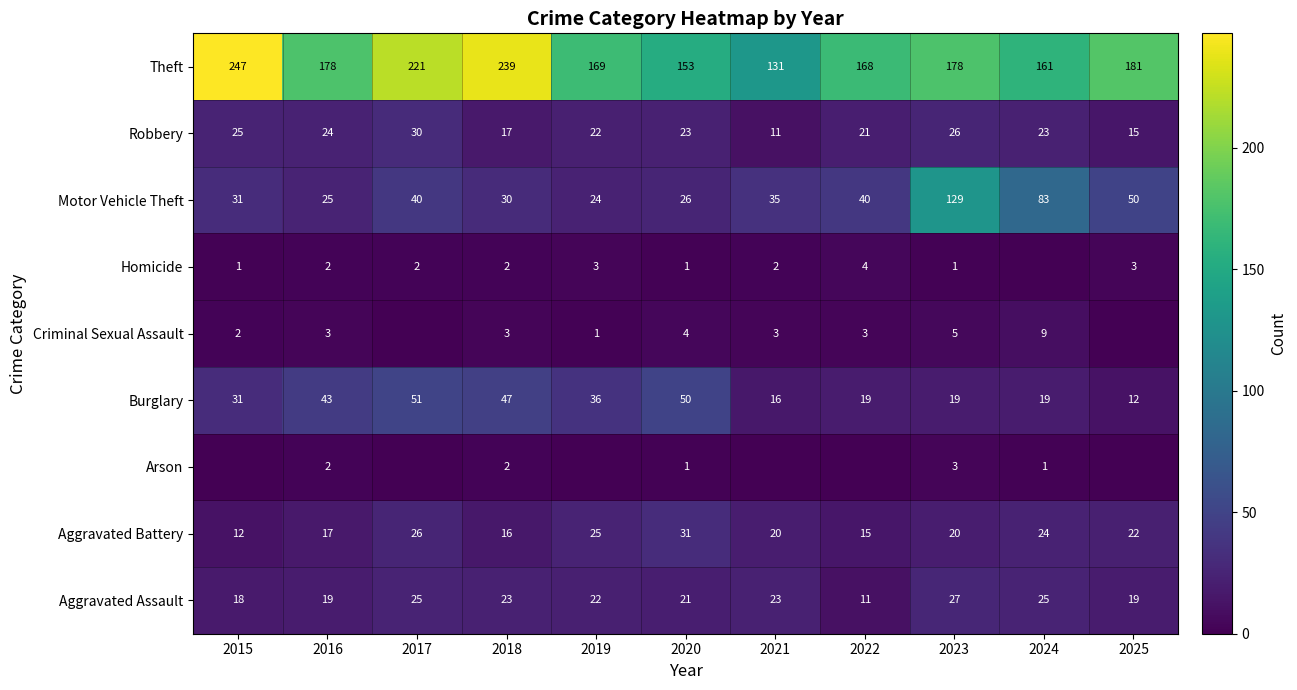

The value of Burglary at 2016 is 26. True or false?

False